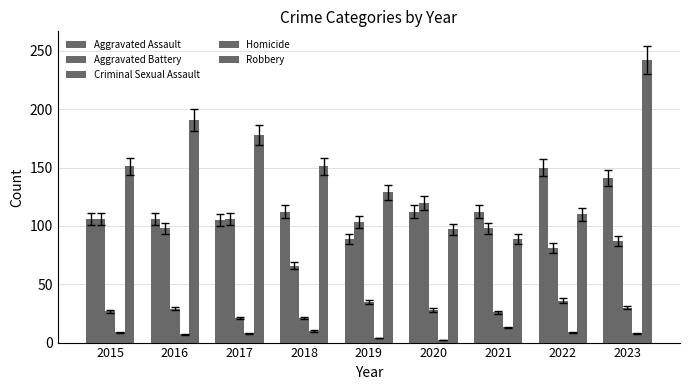

What is the smallest value displayed?

2